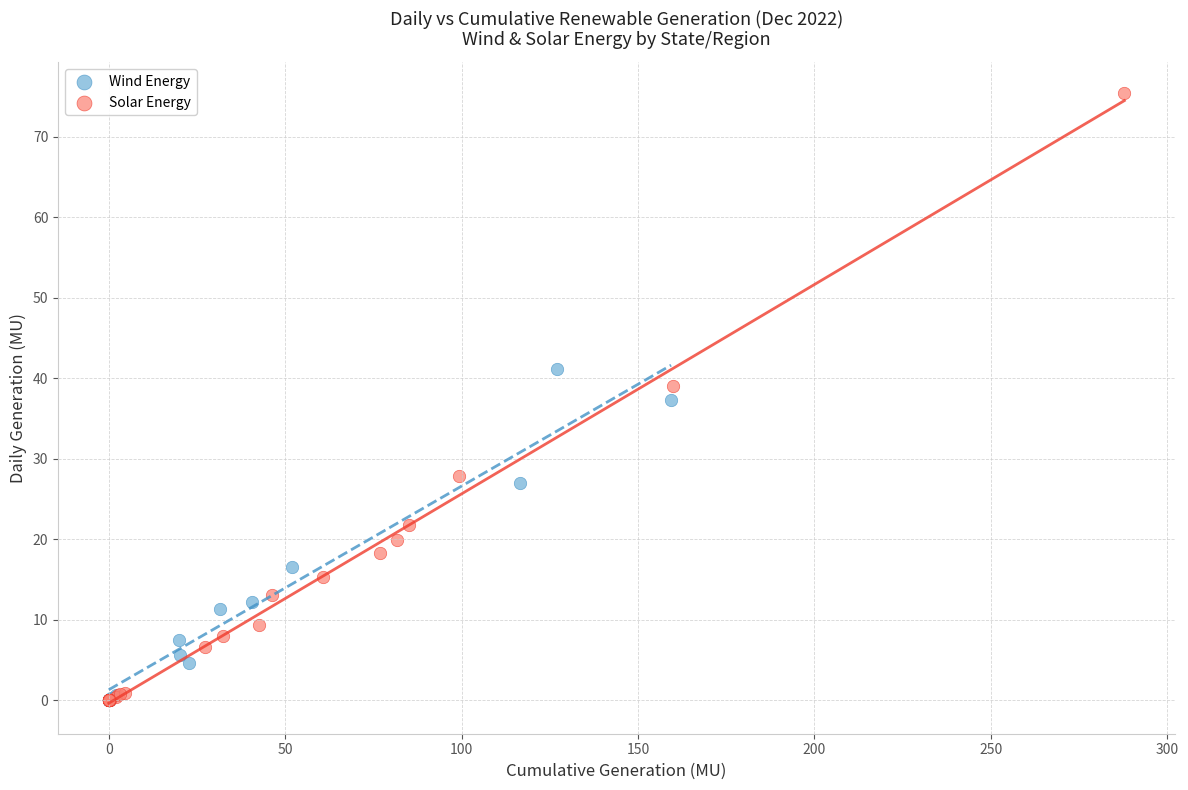

Which series contains the highest Y value?

Solar Energy